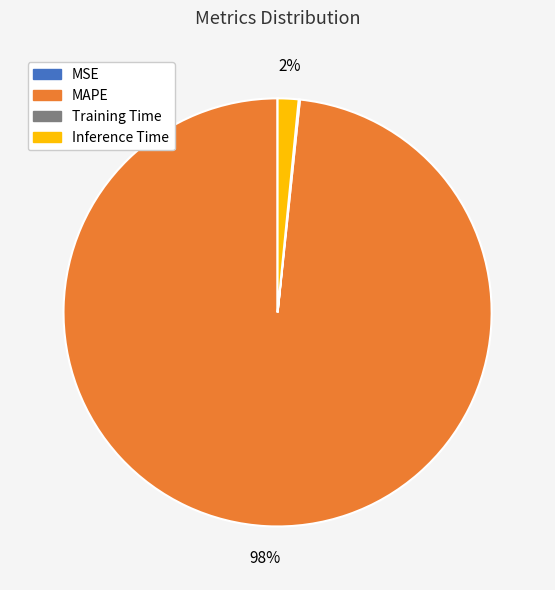

The MAPE slice represents 98% of the pie. True or false?

True